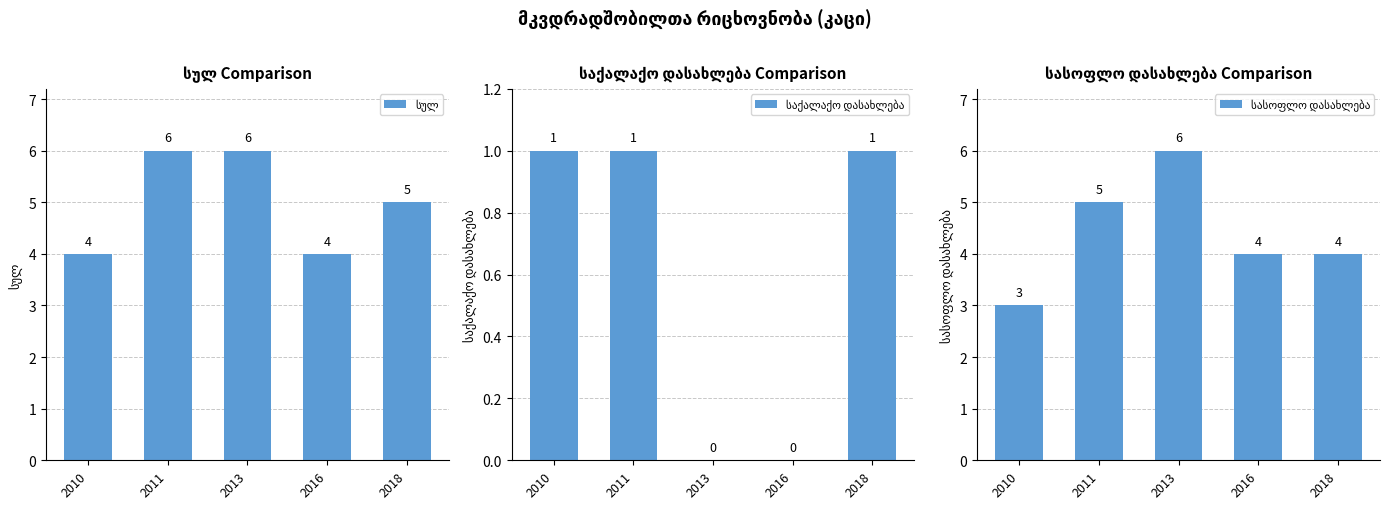

What is the spread (max minus min) of values at 2013?

6